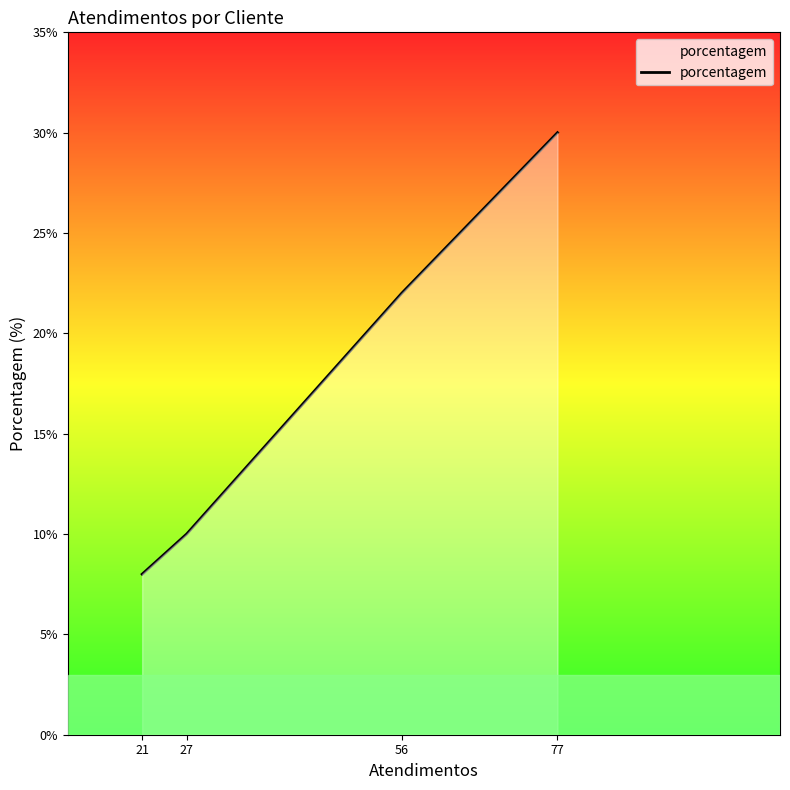

How many categories are shown in the chart?

4